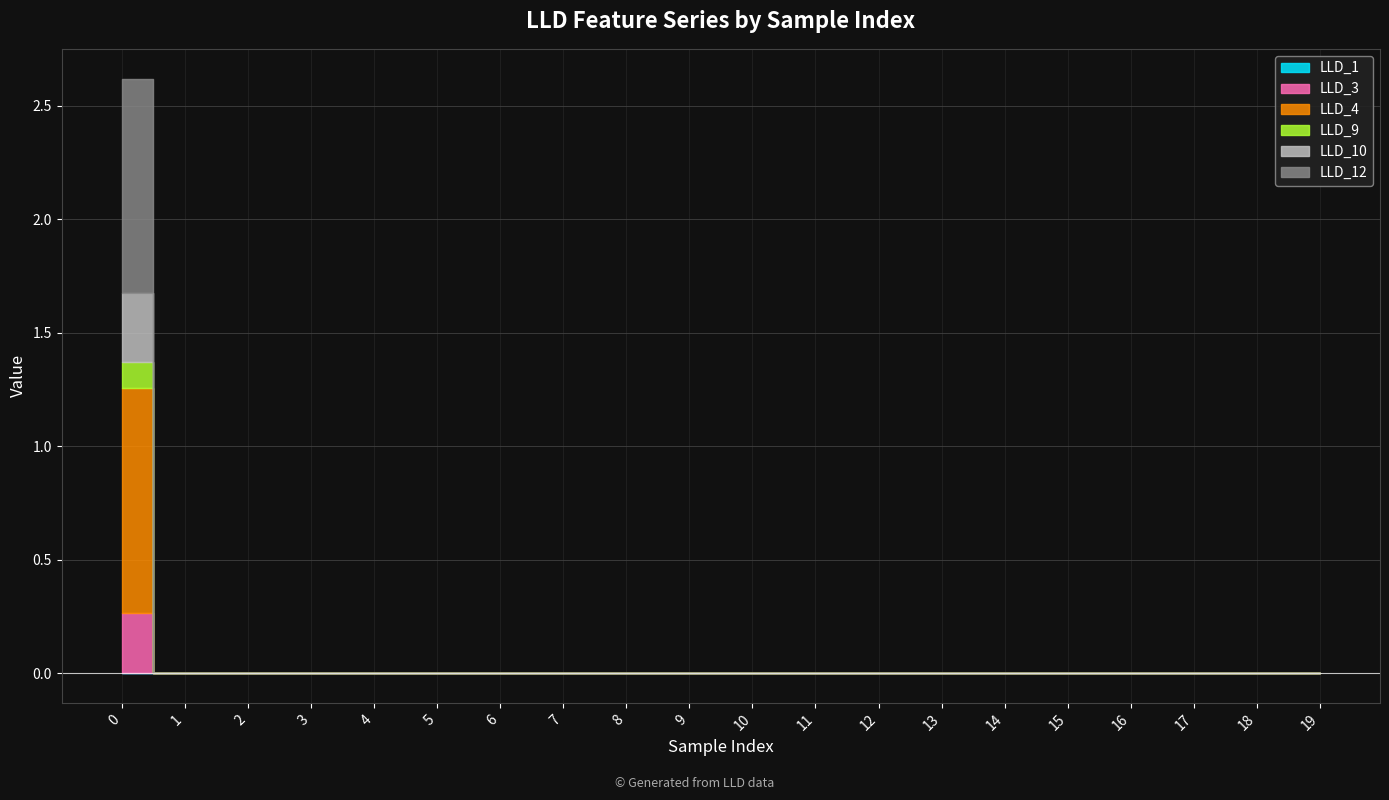

What is the difference between the LLD_9 values at 0 and 16?

0.1